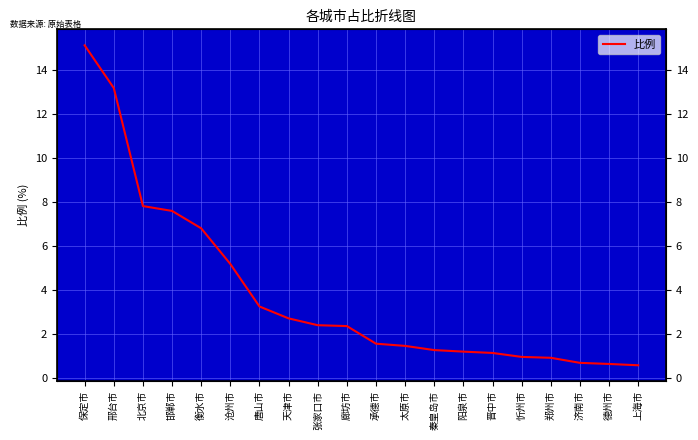

True or false: the data shows 7.8 at 北京市.

True